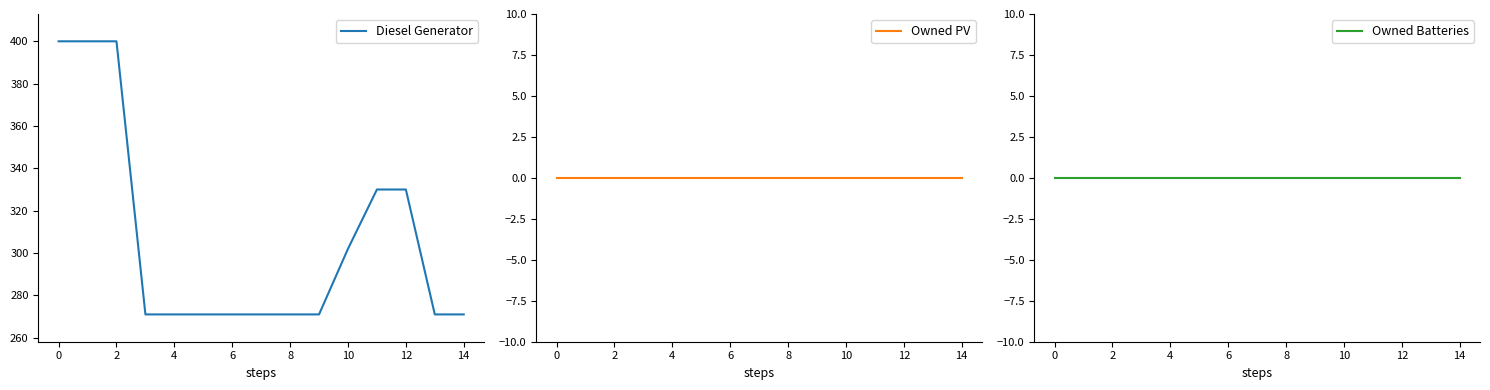

Is this an area chart (filled region under the line)?

No